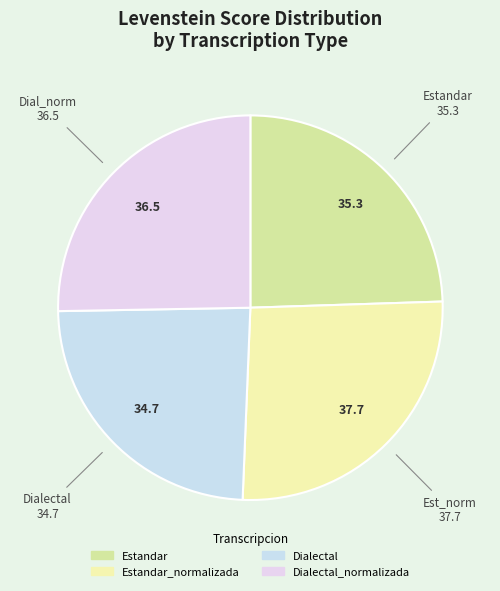

To the nearest percent, what is the difference between the largest and smallest slice percentages?

2%